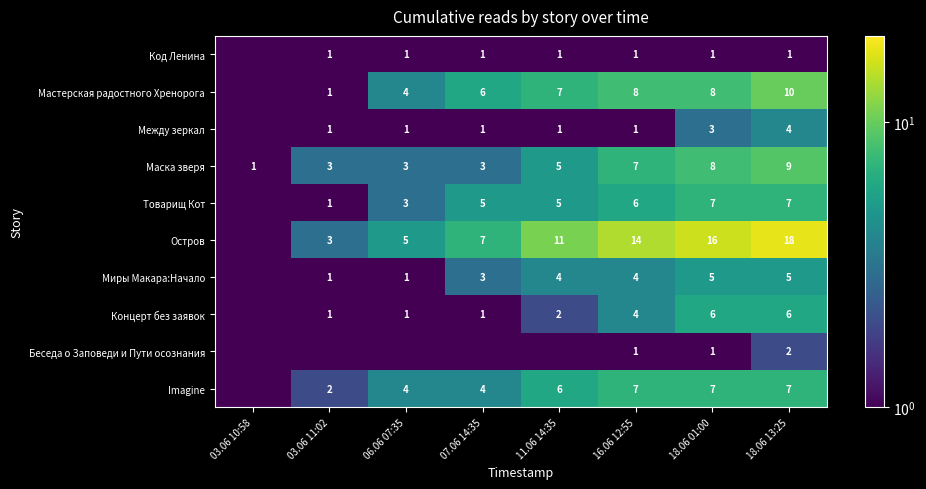

At which label does Маска зверя reach its minimum?

03.06 10:58